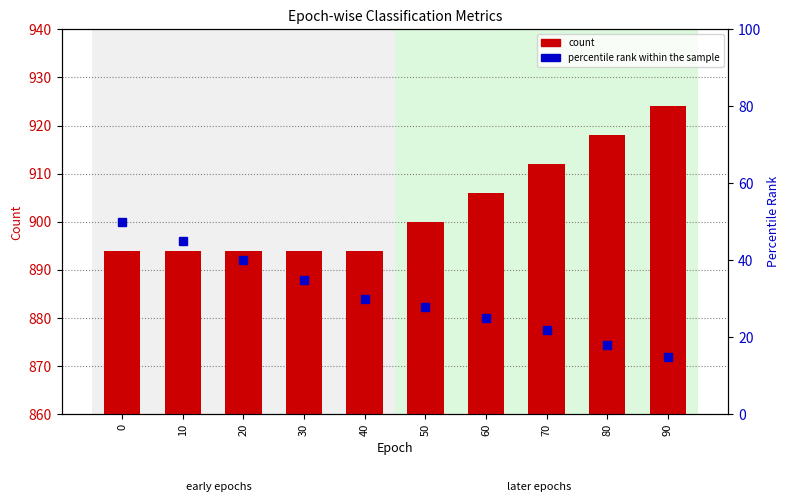

At which label does TN count reach its peak?

90